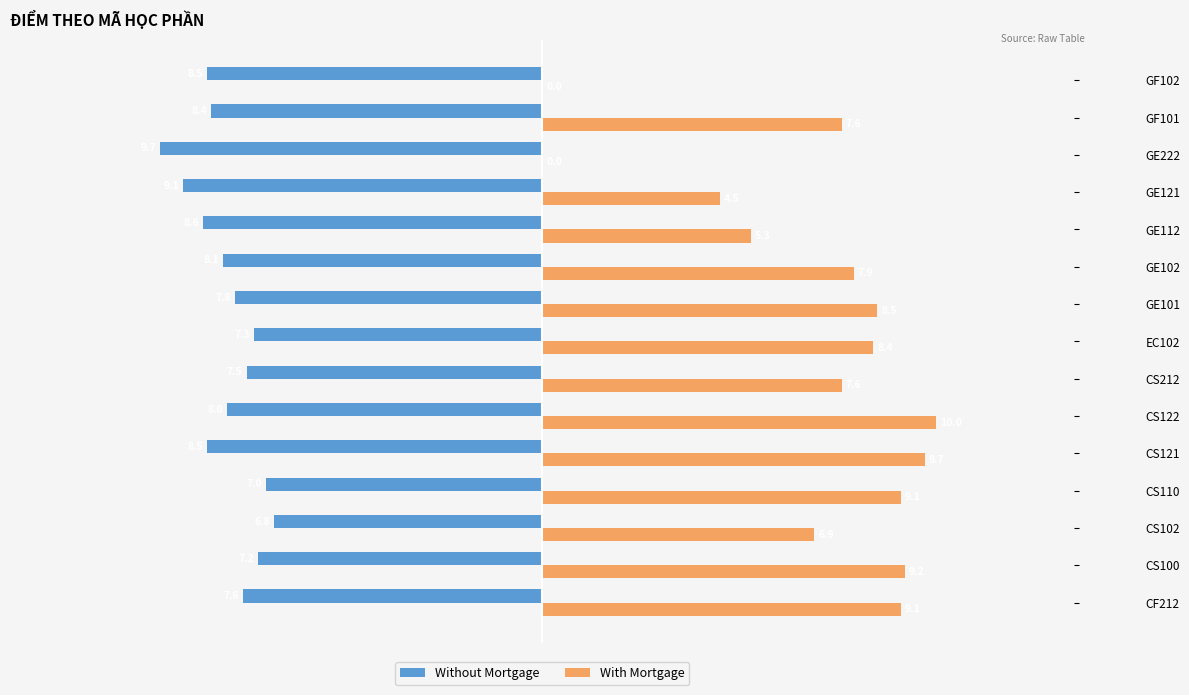

What is the sum of all Without Mortgage values?

-120.1